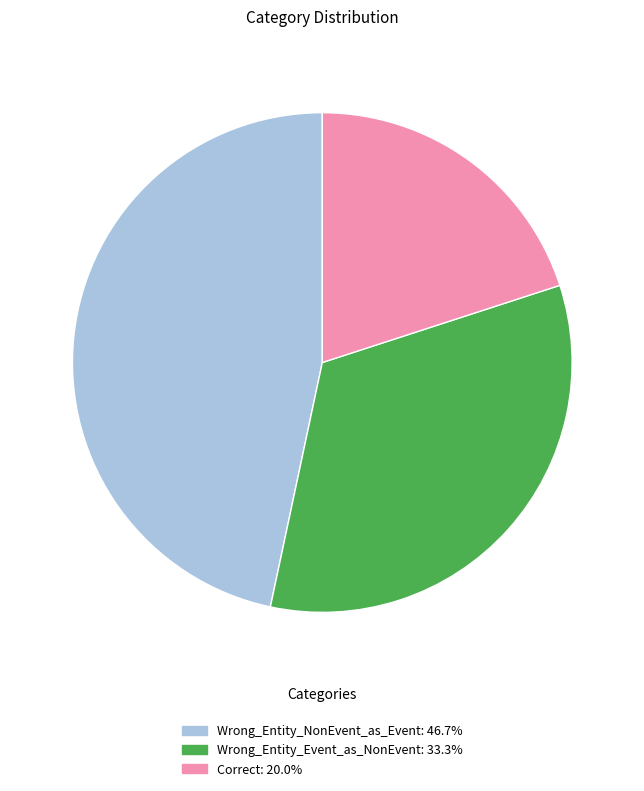

Is it true that Wrong_Entity_NonEvent_as_Event is 47% of the pie?

True